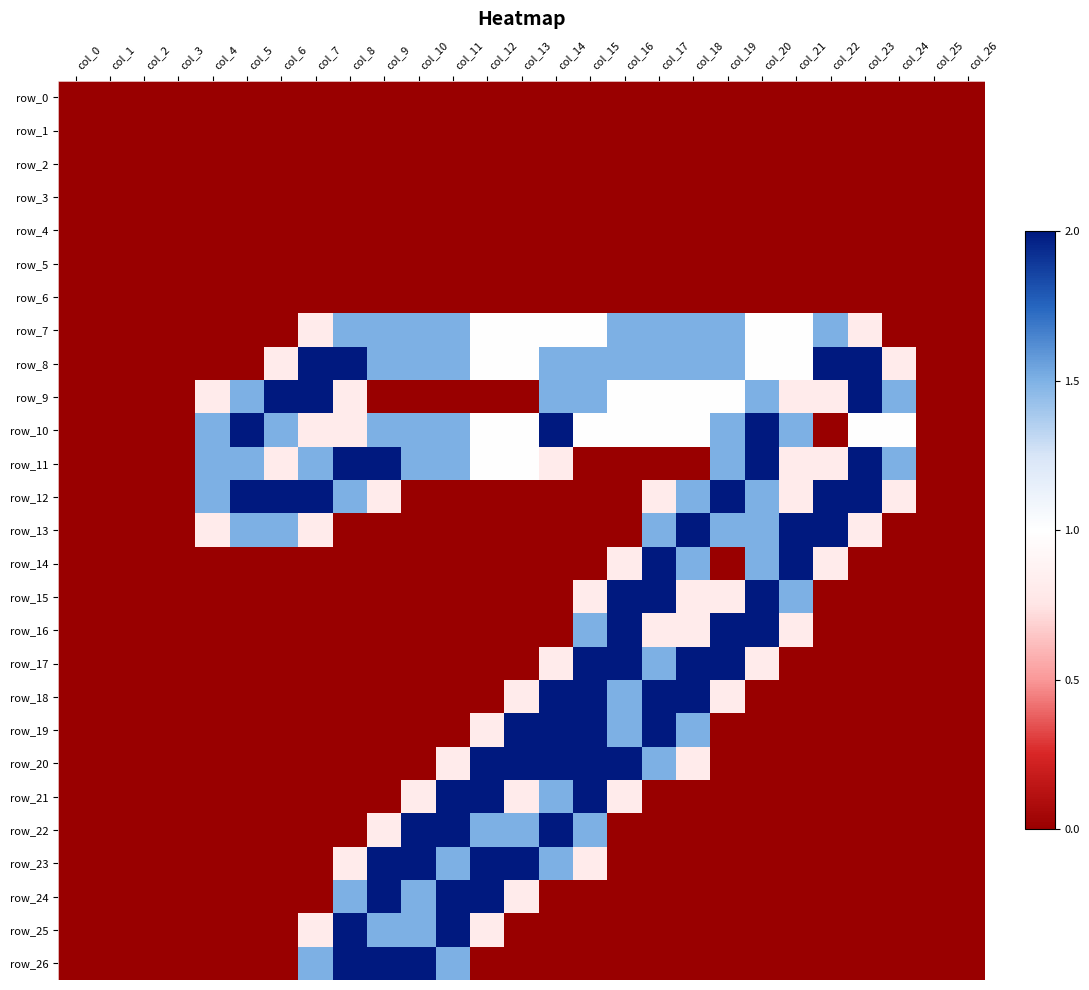

Which series has the largest range (max minus min)?

row_8